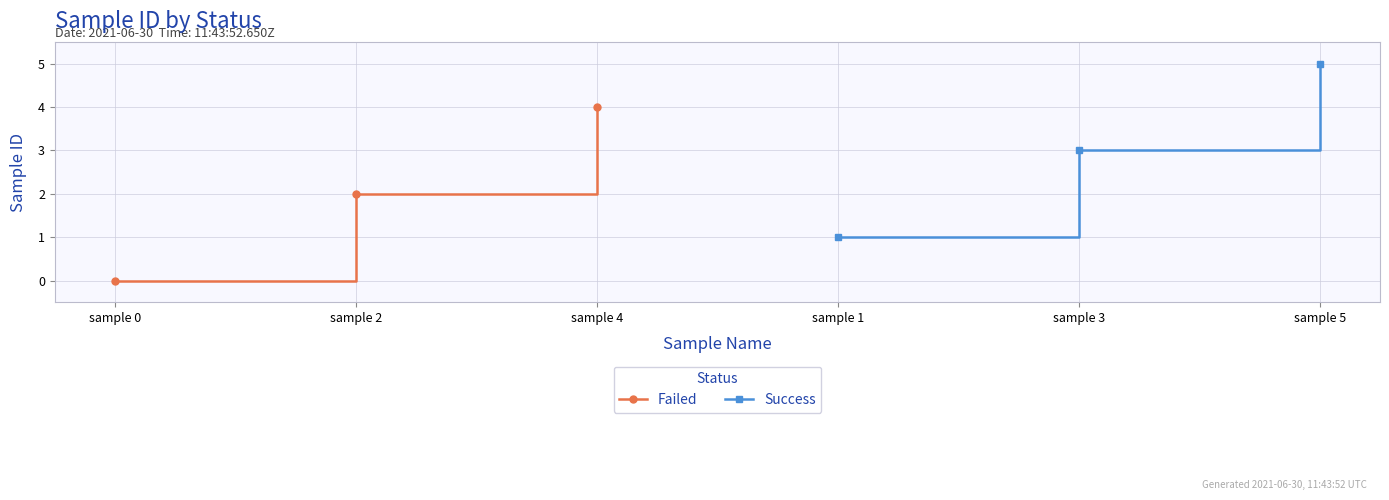

List the series in order of their overall mean, lowest first.

Failed, Success